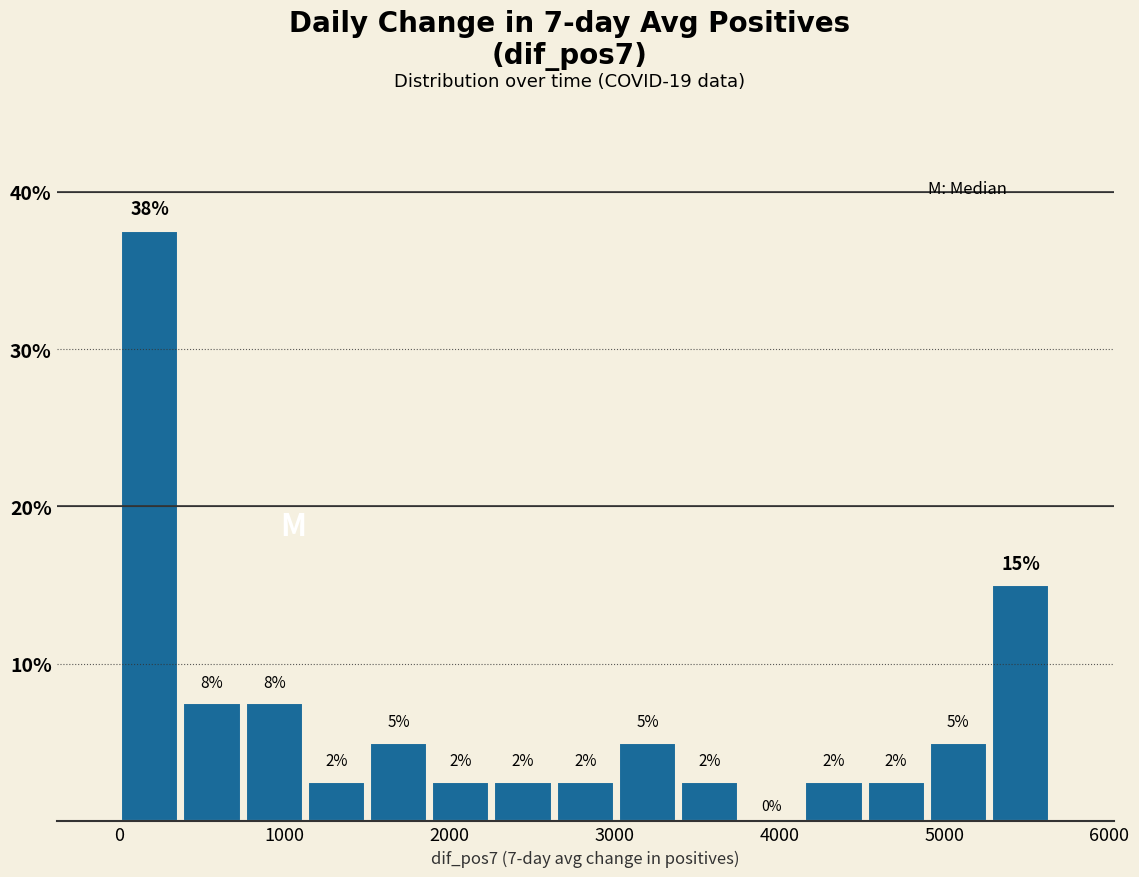

Around what value on the x-axis is the tallest bar? Give the approximate position of its centre, as read against the axis.

200